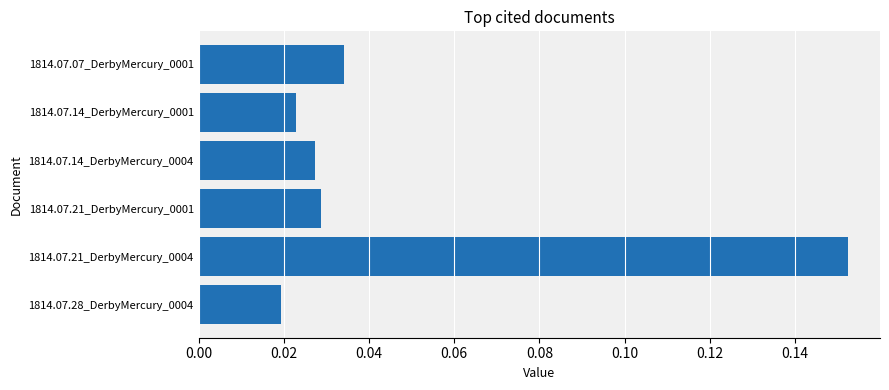

The value at 1814.07.07_DerbyMercury_0001 is 0.1. True or false?

False